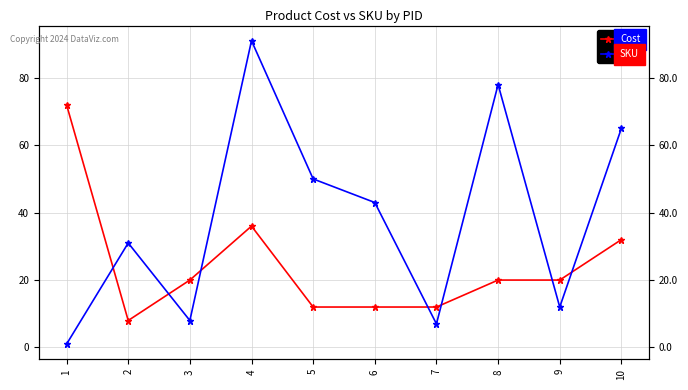

List the series in order of their peak value, lowest first.

Cost, SKU